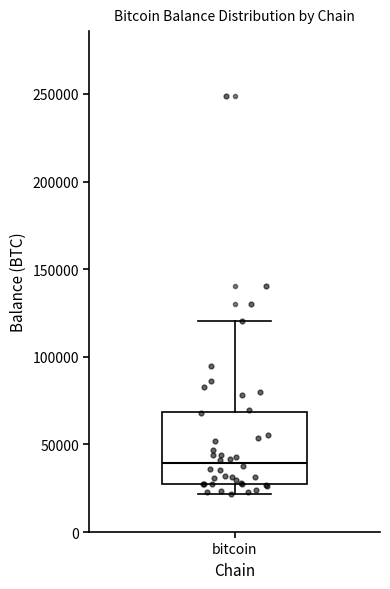

Read this box plot against the y-axis: the position of the median line, the range covered by the box, and the ends of both whiskers. The values are not printed on the chart, so give them approximately, as read against the axis.

median 40000, box 30000 to 70000, whiskers 20000 to 120000